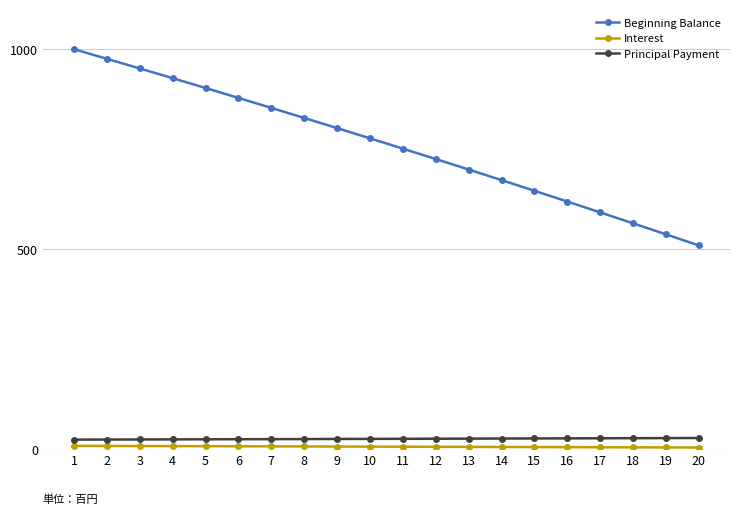

True or false: Principal Payment and Beginning Balance intersect in this chart.

False